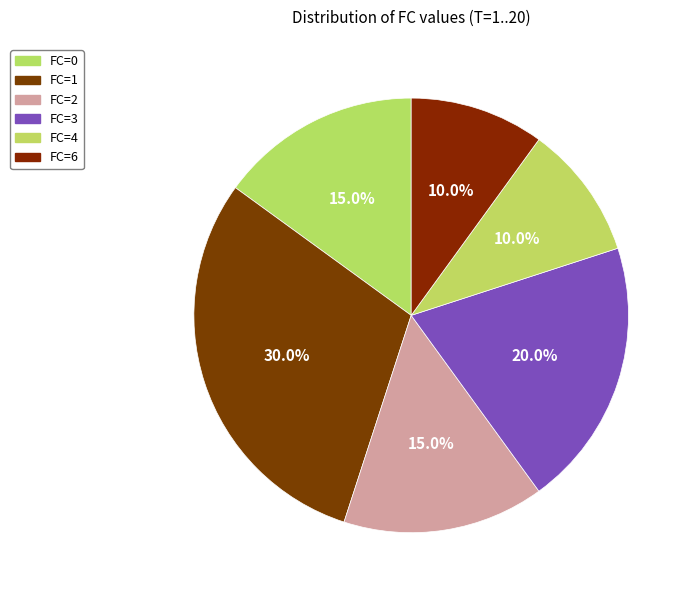

How many slices are in this pie chart?

6